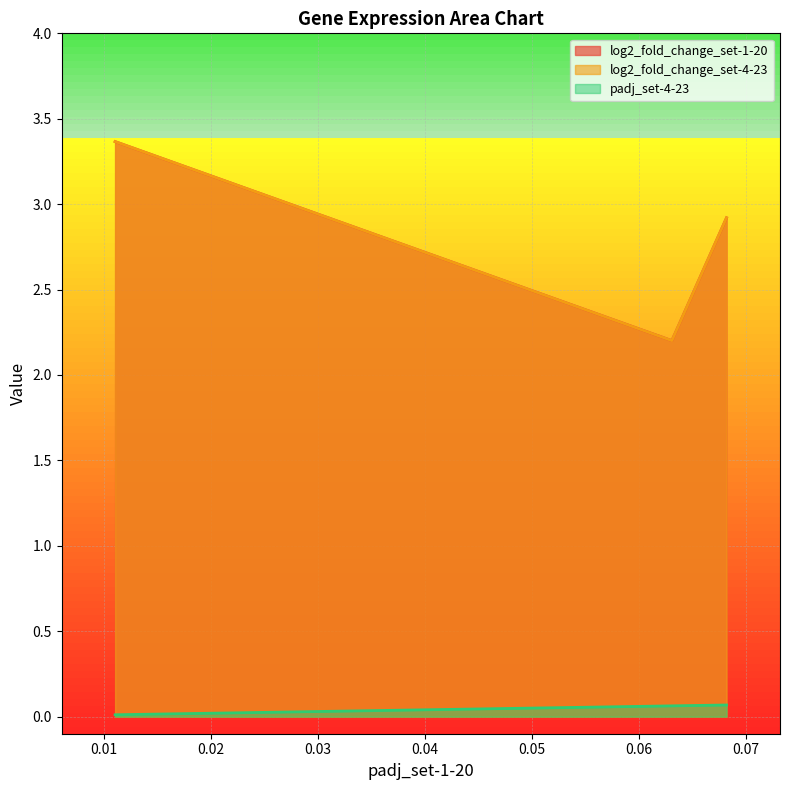

What is the sum of the log2_fold_change_set-1-20 values at 0.06821928947109467 and 0.01102999708250585?

6.3